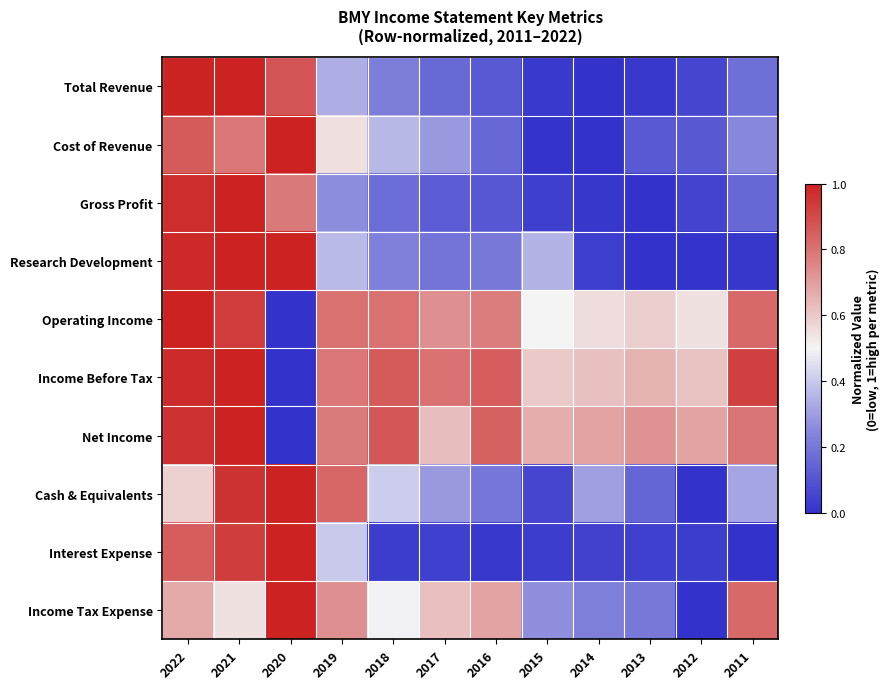

What is the difference between the highest and lowest values at 2012?

0.7